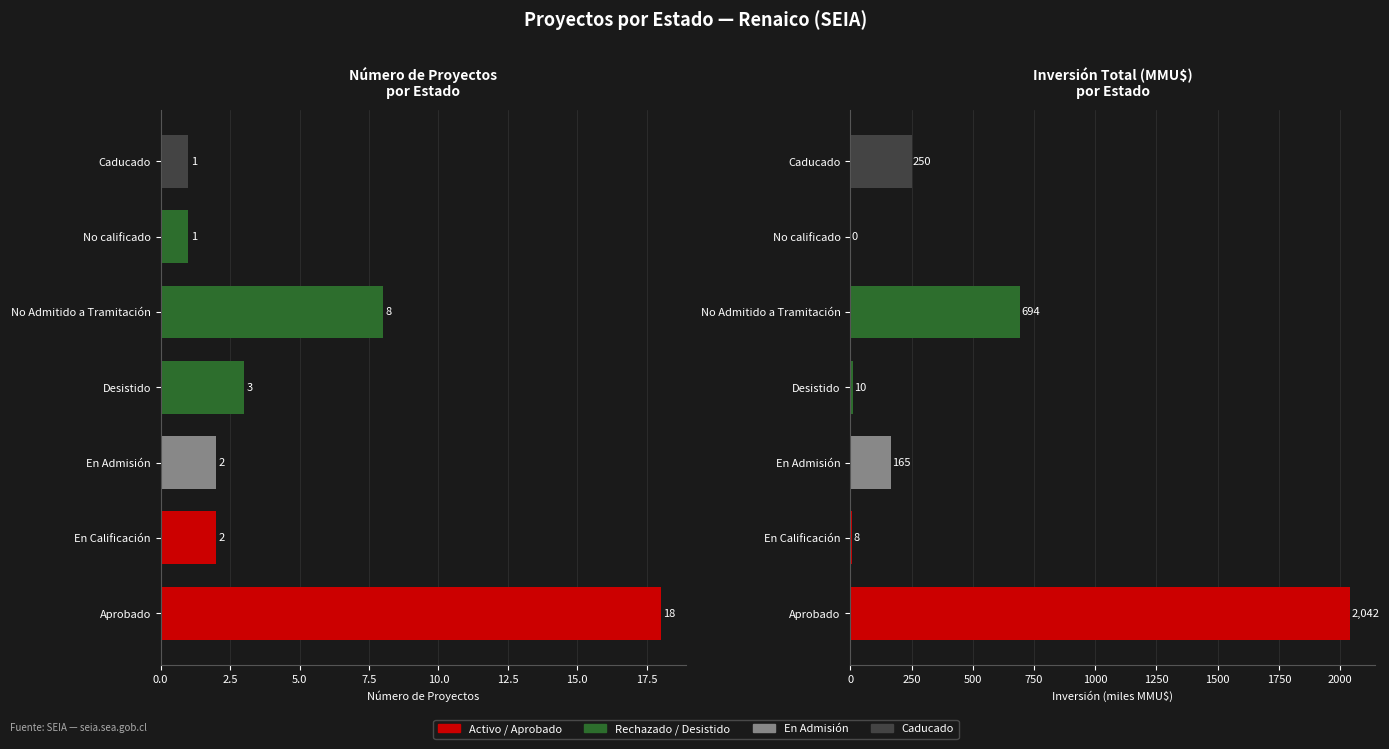

How many values in the Número de Proyectos series are below 2?

2